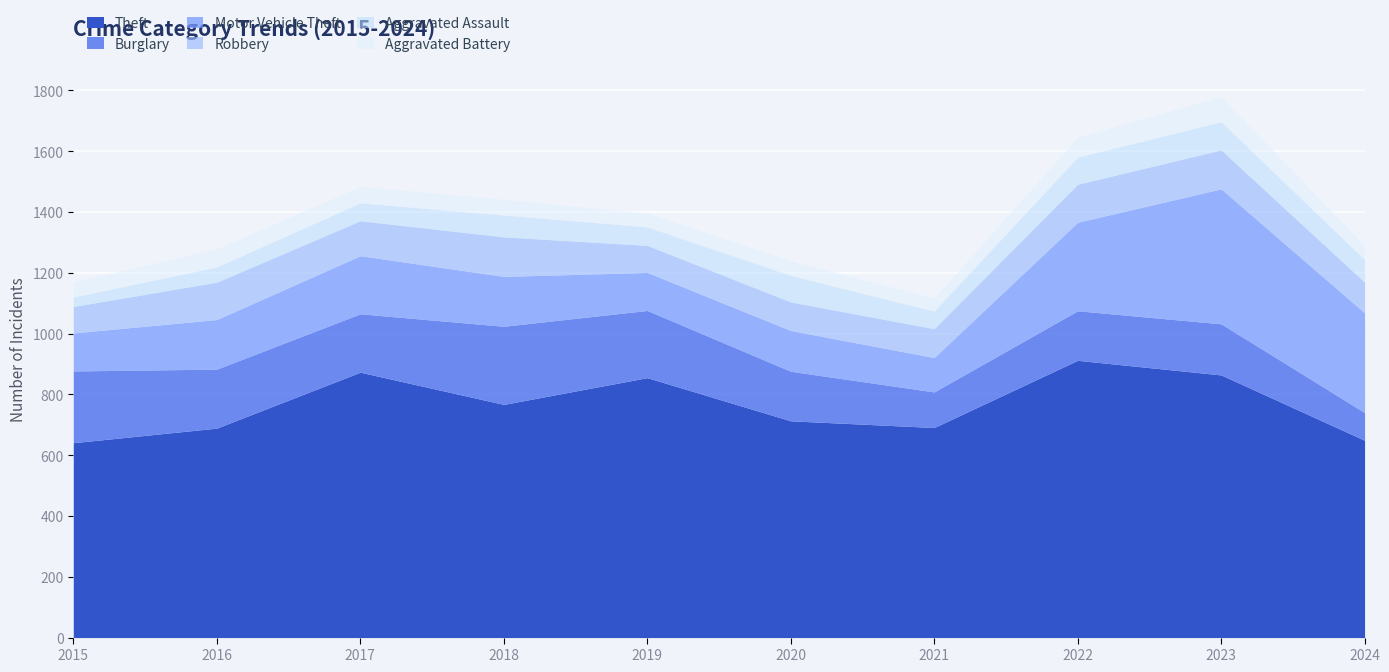

Reading left to right, what are all the values shown in this chart?

Theft: 641	689	873	767	855	713	691	912	864	649
Burglary: 236	194	192	257	221	163	117	163	168	91
Motor Vehicle Theft: 125	163	191	164	125	134	113	291	444	328
Robbery: 87	123	115	130	89	94	95	125	128	101
Aggravated Assault: 31	50	59	72	61	87	58	89	93	74
Aggravated Battery: 50	60	54	52	45	48	43	66	83	46